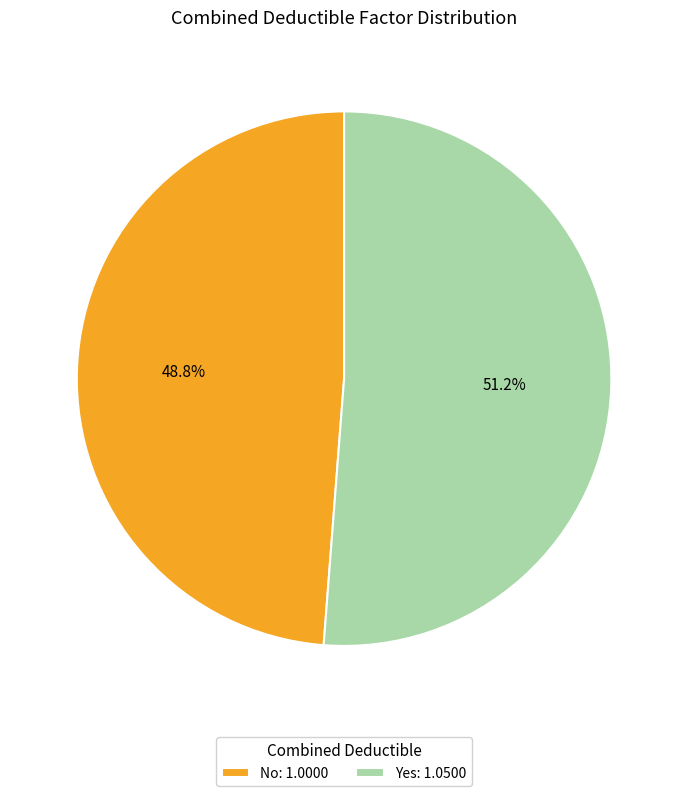

To the nearest percent, what percentage of the pie is No?

49%